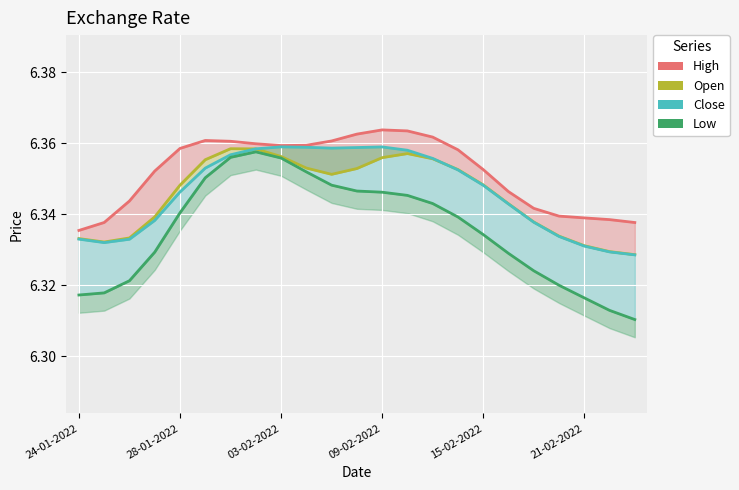

In Low, how many points are higher than both neighbors (excluding endpoints)?

1